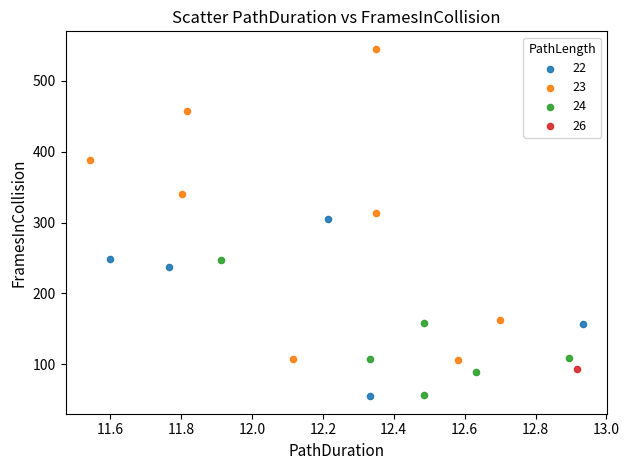

Which series reaches the maximum Y coordinate?

23